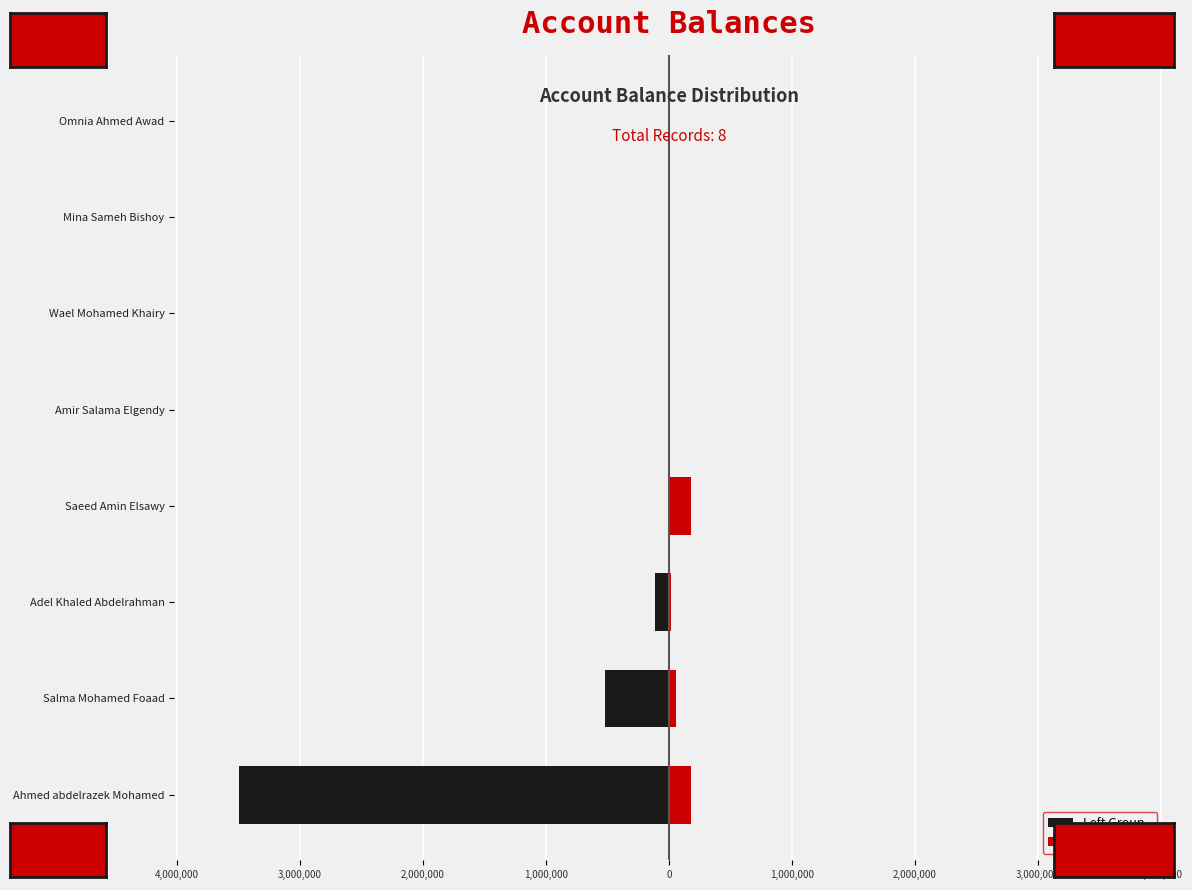

Reading left to right, extract all data points from this chart.

Left Group: -3496166	-520001	-111000	-1200	0	0	0	0
Right Group: 178933	55000	18000	180350	0	0	0	0